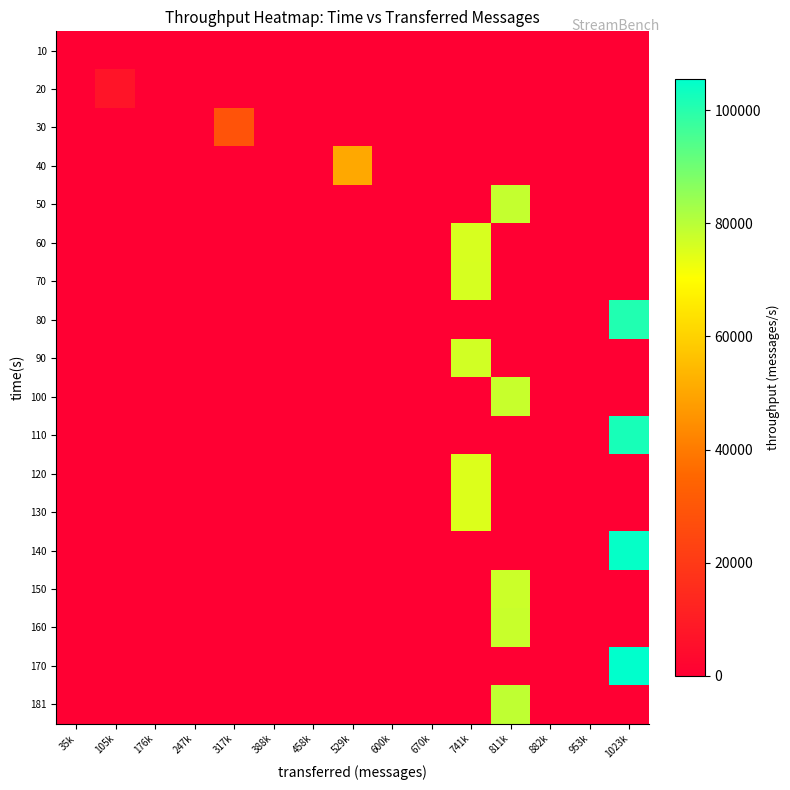

What is the maximum value shown in the chart?

105496